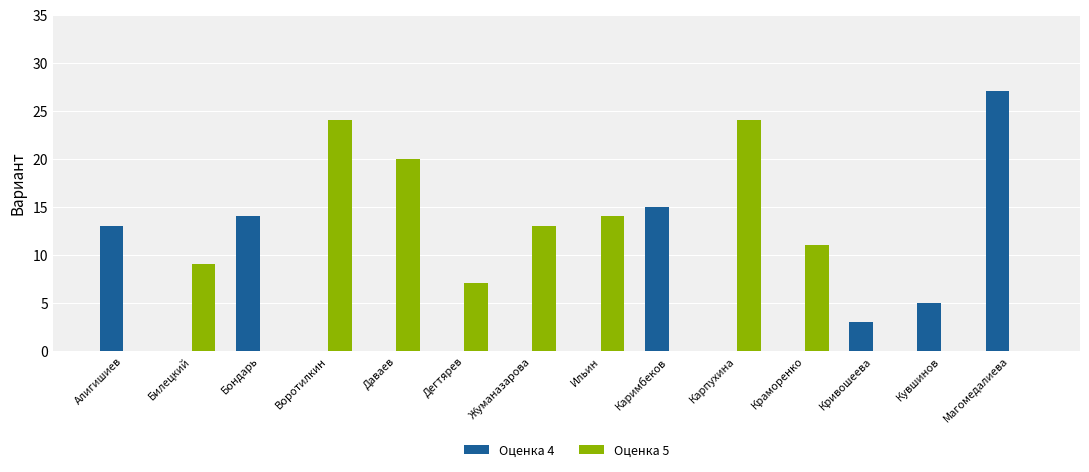

Which series changed the most between Ильин and Магомедалиева?

Оценка 4